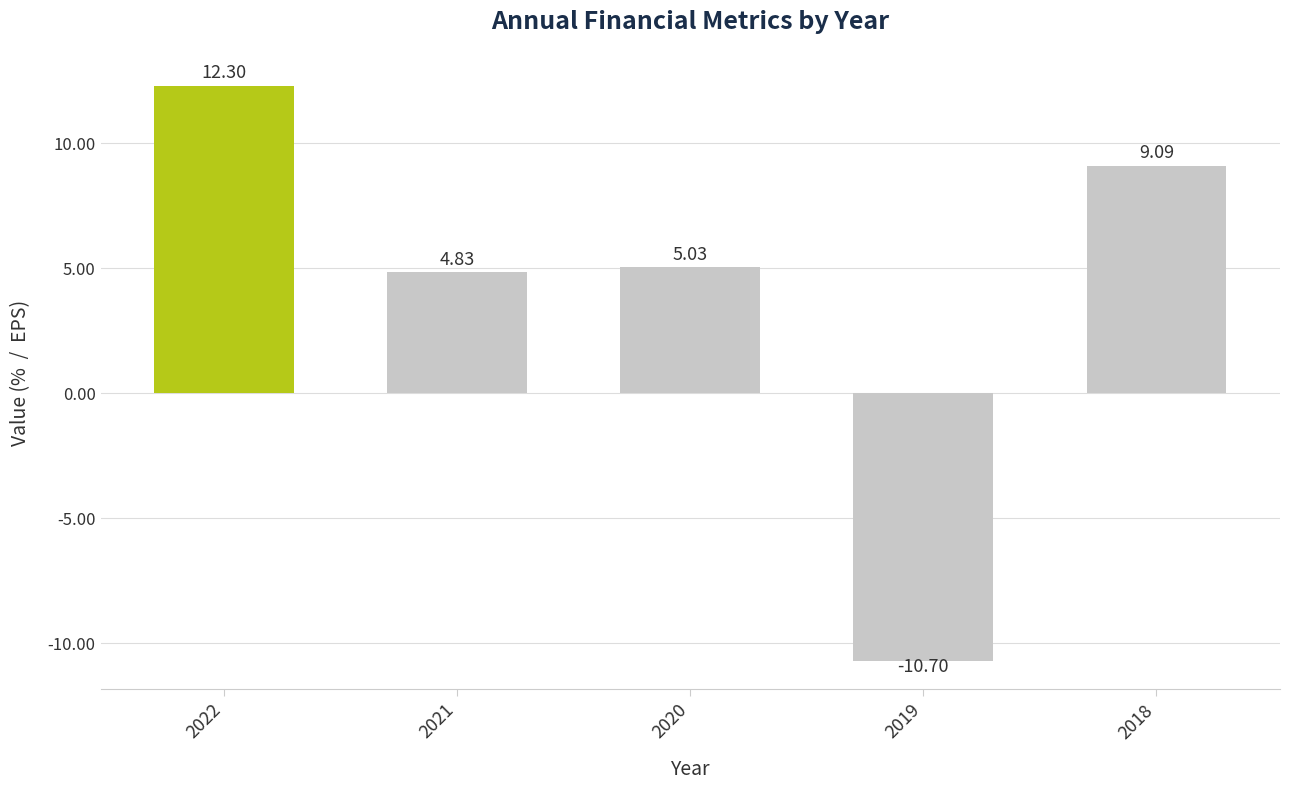

Between 2020 and 2018, which is larger?

2018